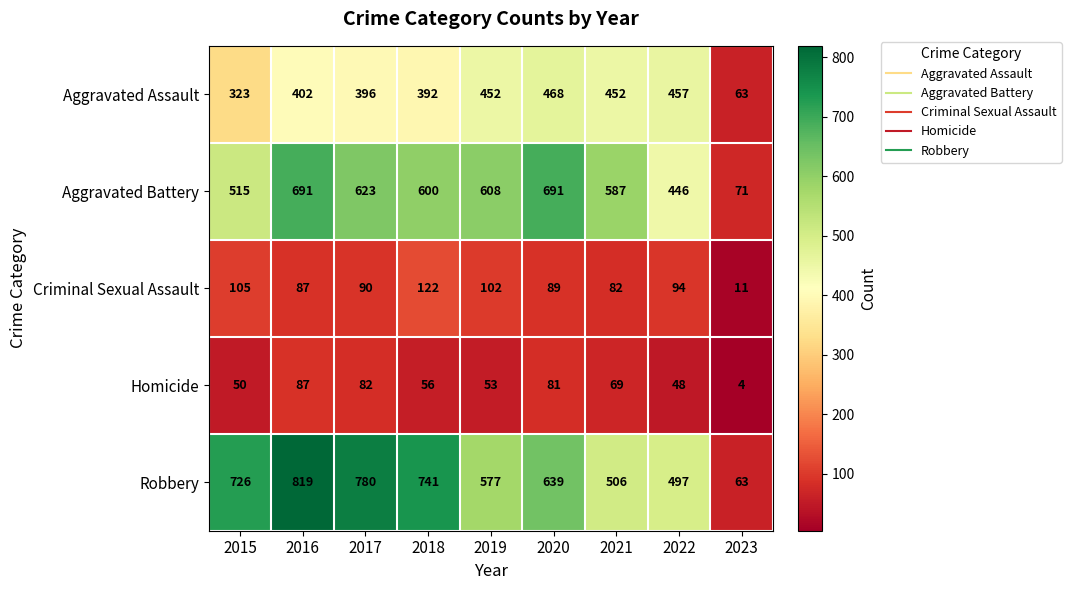

What is the sum of all Criminal Sexual Assault values?

782